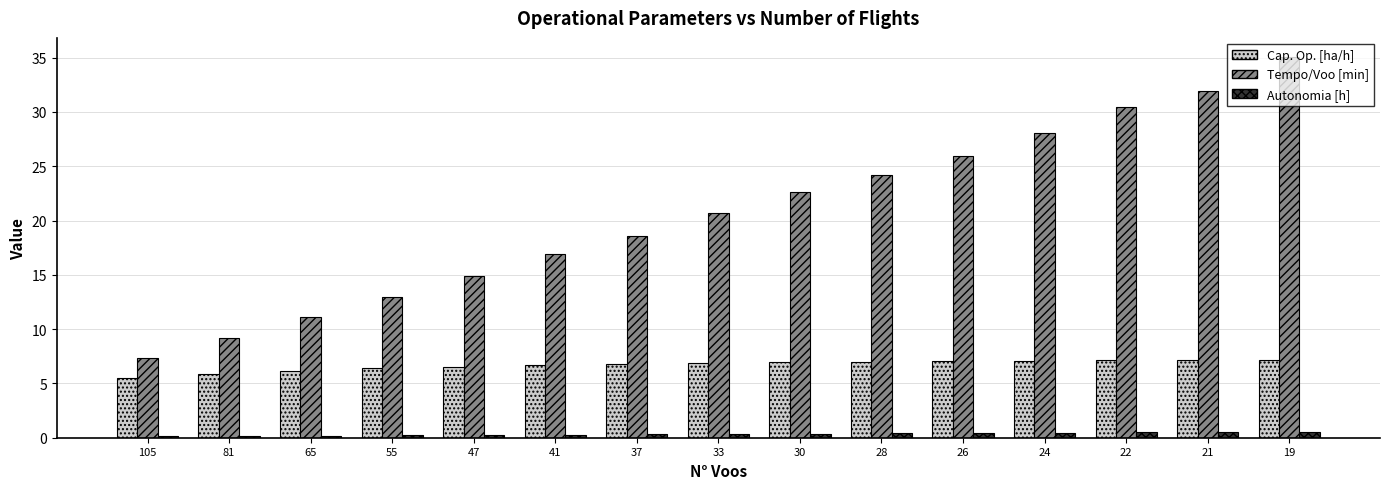

At which category does the chart reach its peak across all series?

19